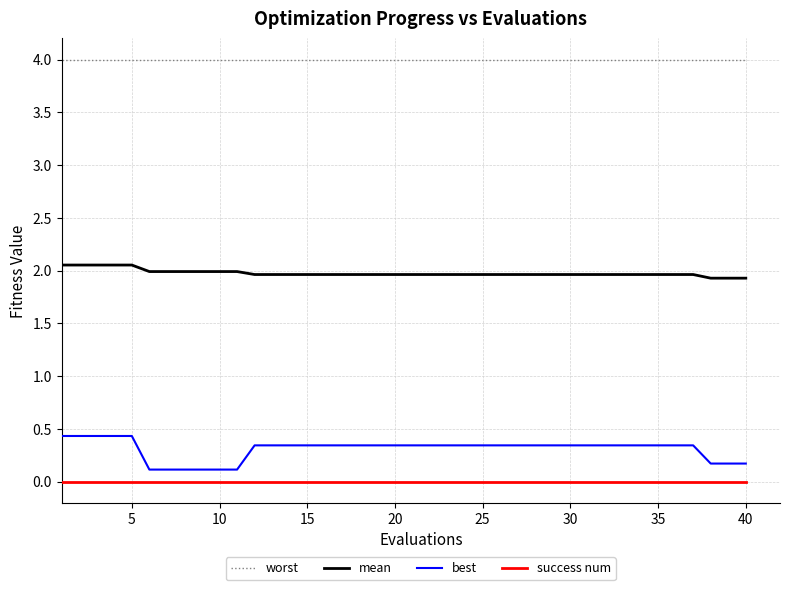

True or false: mean and success num cross at least once.

False